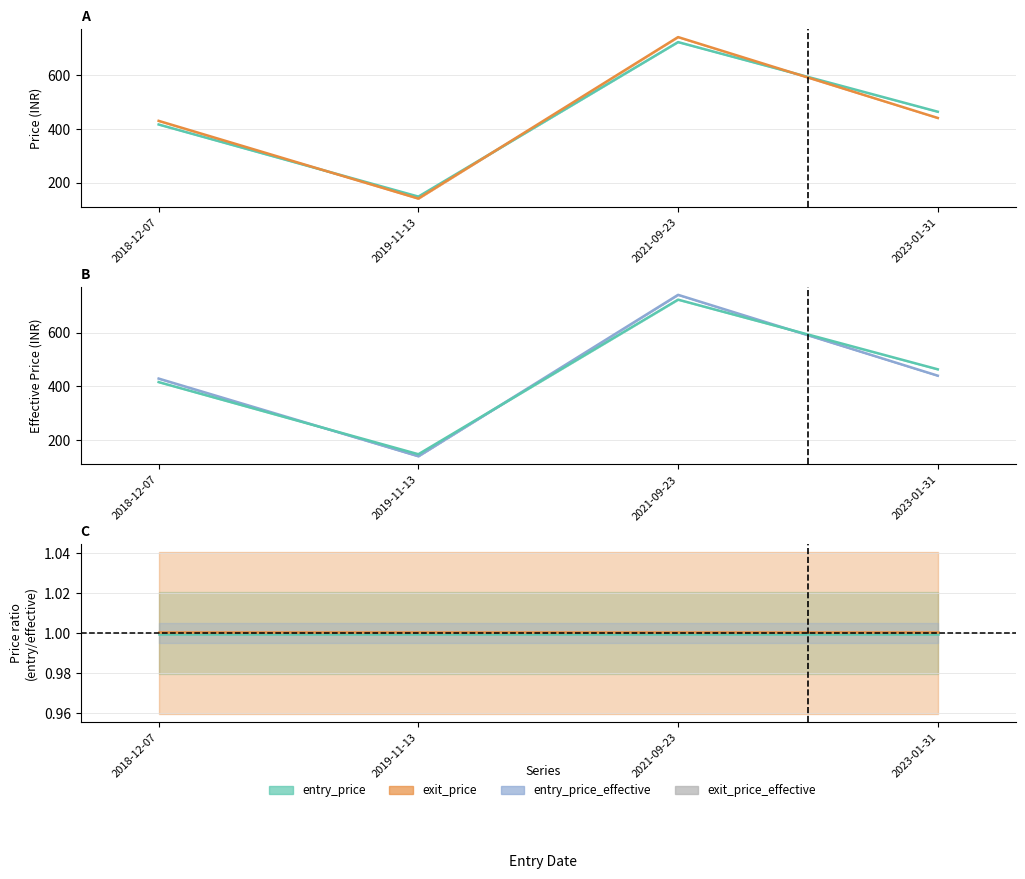

True or false: entry_price and exit_price_effective intersect in this chart.

False